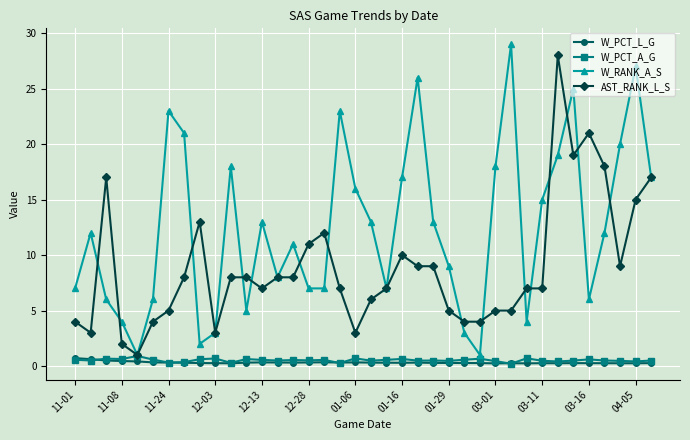

What is the value of the W_RANK_A_S point at the 14th from the left?

8.0